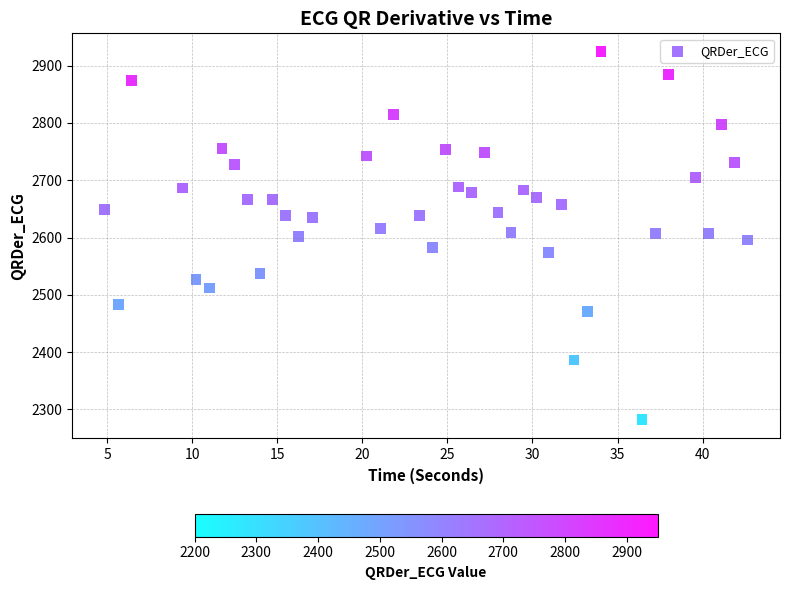

What is the range of X values (max minus min)?

37.8